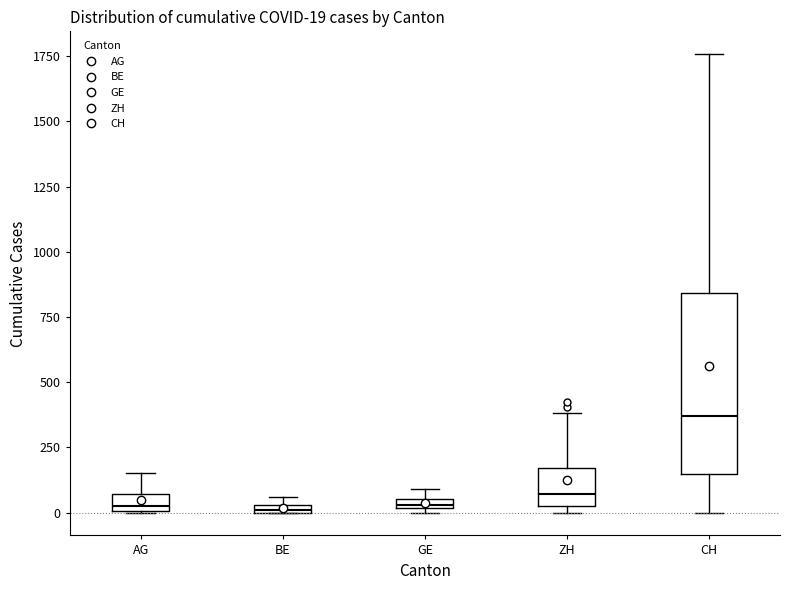

Which box is the tallest, from its lower edge to its upper edge?

CH